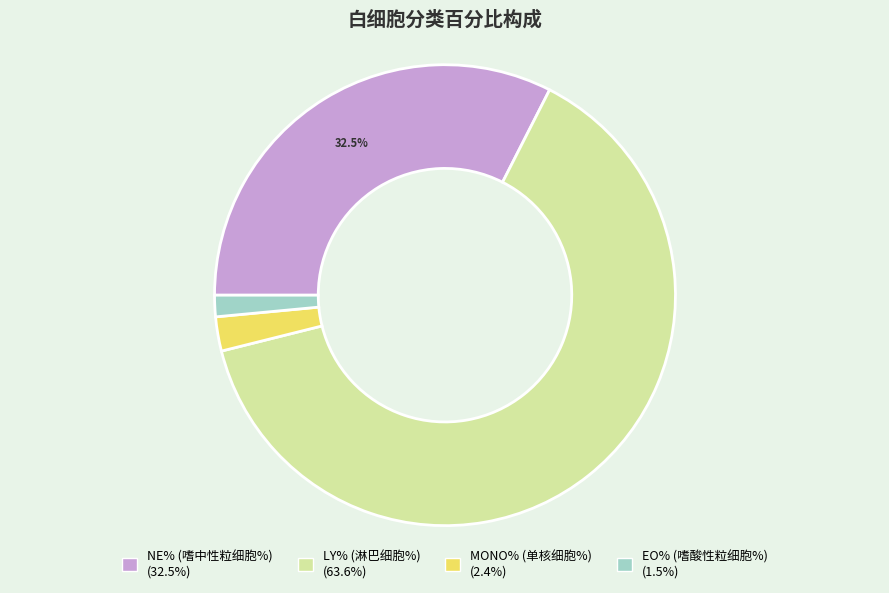

How many slices are in this pie chart?

4